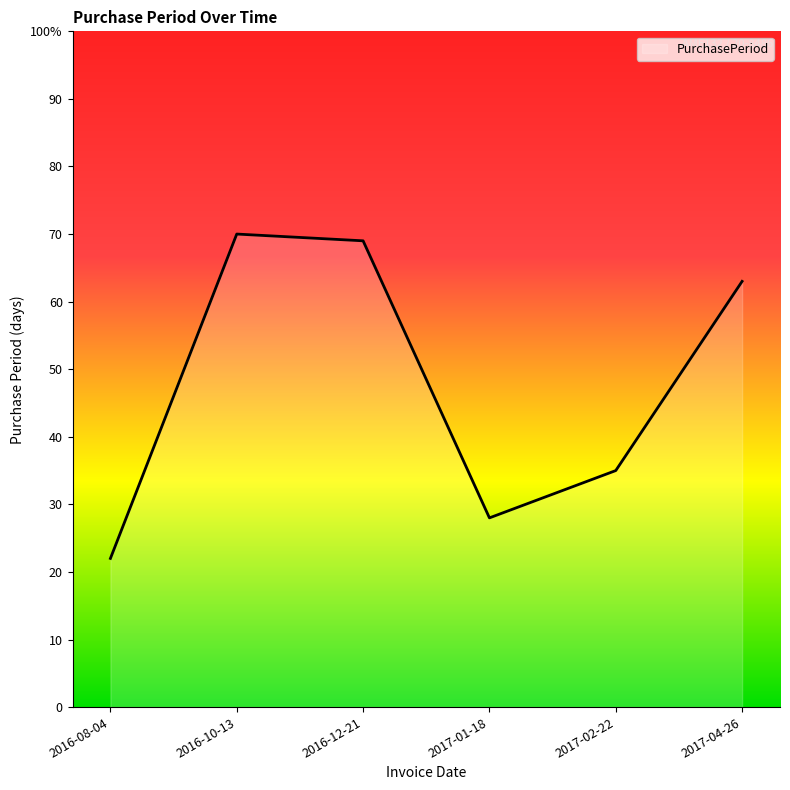

List the labels in order of value, largest first.

2016-10-13, 2016-12-21, 2017-04-26, 2017-02-22, 2017-01-18, 2016-08-04